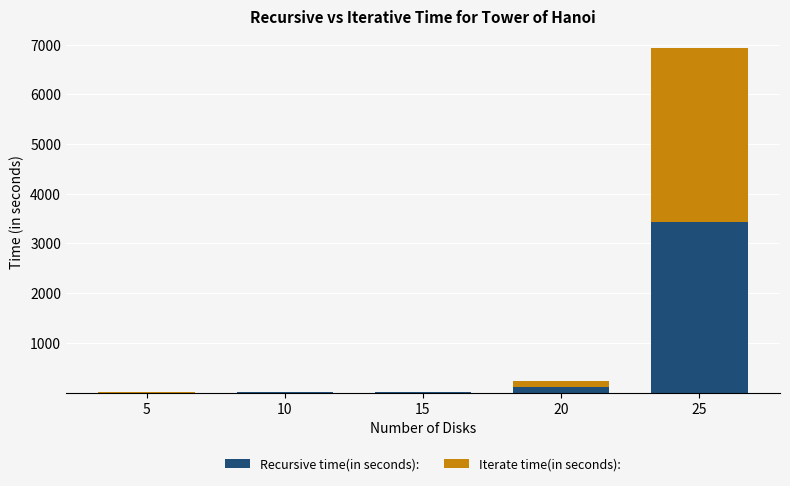

The value of Recursive time(in seconds): at 25 is 3430.8. True or false?

True